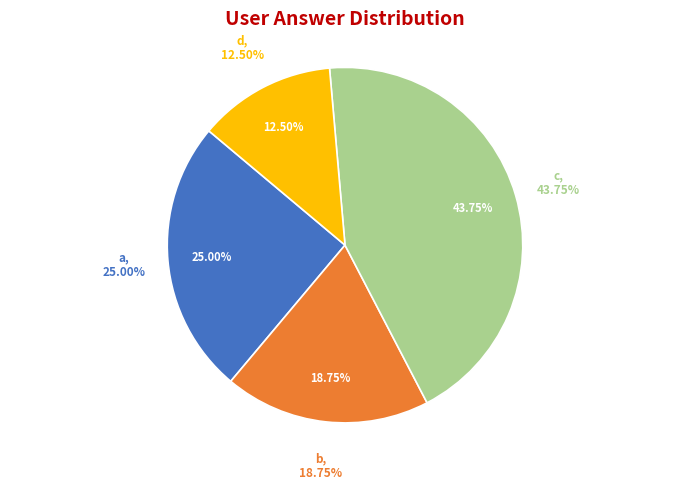

What is the ratio of the value at a to the value at d?

2.0